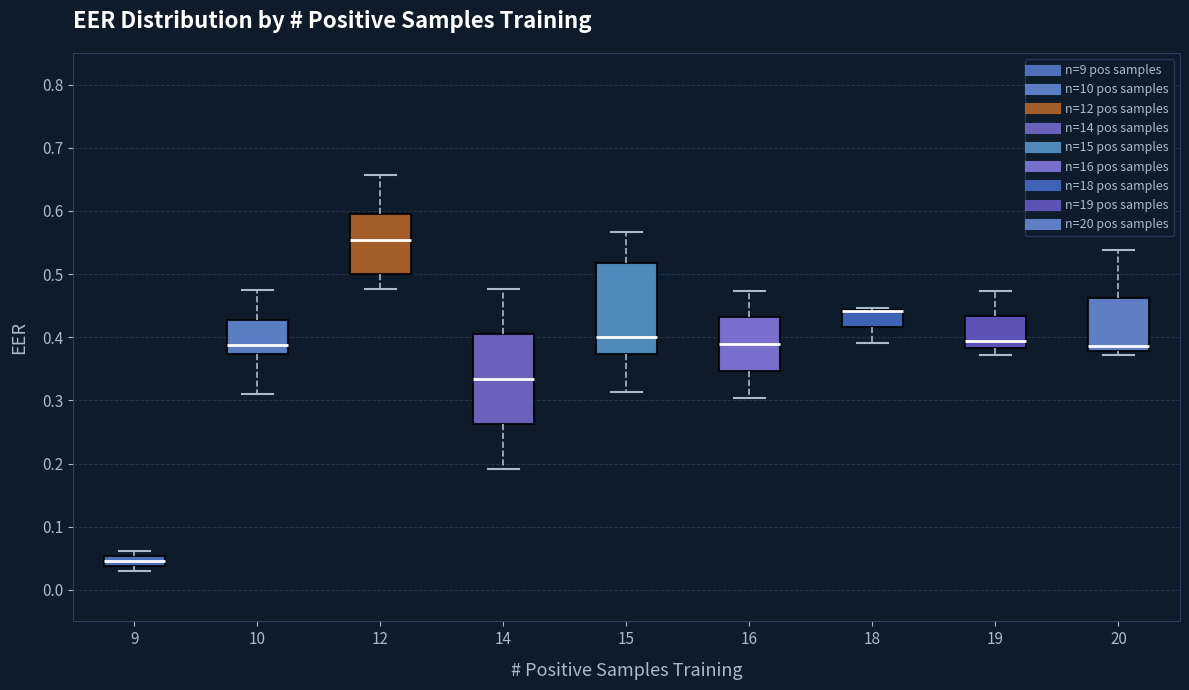

Reading left to right, read every box against the y-axis: the position of its median line, the range the box covers, and the ends of its whiskers. The values are not printed on the chart, so give them approximately, as read against the axis.

9: median 0.05 (inside the box), box 0.04 to 0.05, whiskers 0.03 to 0.06
10: median 0.39, box 0.37 to 0.43, whiskers 0.31 to 0.47
12: median 0.55, box 0.50 to 0.60, whiskers 0.48 to 0.66
14: median 0.33, box 0.26 to 0.41, whiskers 0.19 to 0.48
15: median 0.40, box 0.37 to 0.52, whiskers 0.31 to 0.57
16: median 0.39, box 0.35 to 0.43, whiskers 0.30 to 0.47
18: median 0.44 (drawn on the box's upper edge), box 0.42 to 0.44, whiskers 0.39 to 0.45
19: median 0.39, box 0.38 to 0.43, whiskers 0.37 to 0.47
20: median 0.39, box 0.38 to 0.46, whiskers 0.37 to 0.54